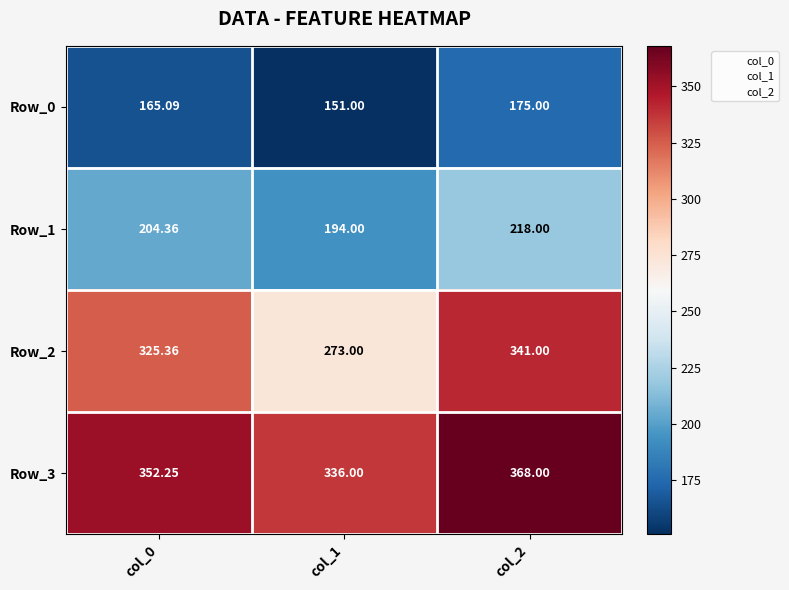

What is the spread (max minus min) of values at col_1?

185.0